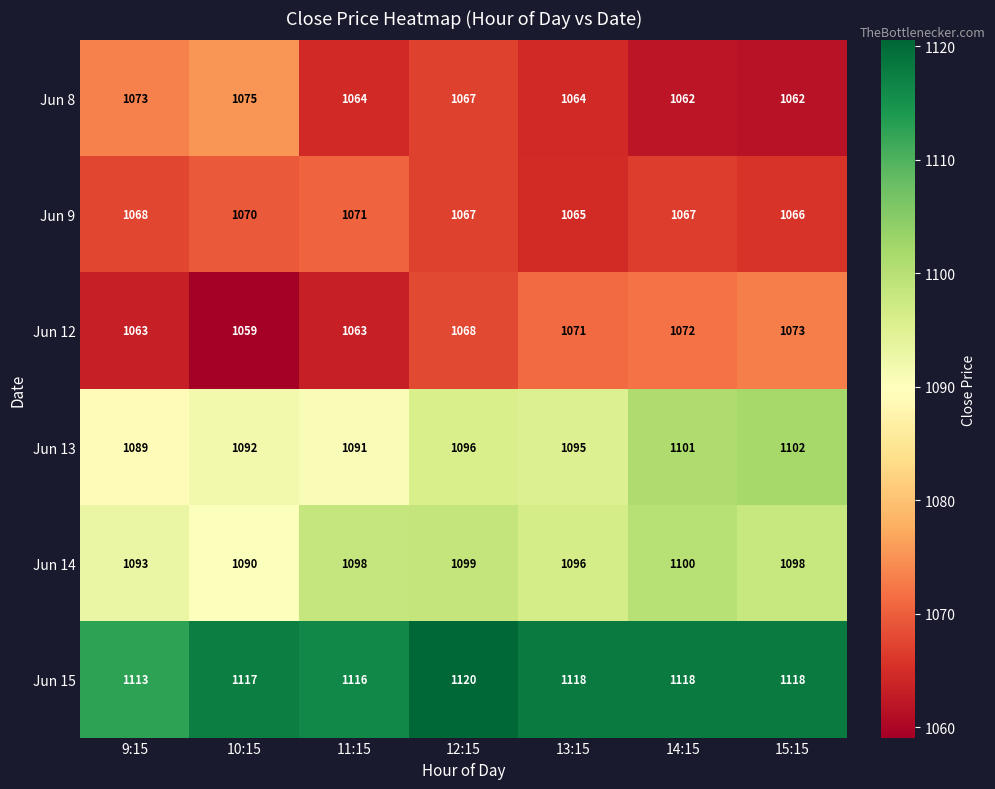

What is the total value across all series at 10:15?

6503